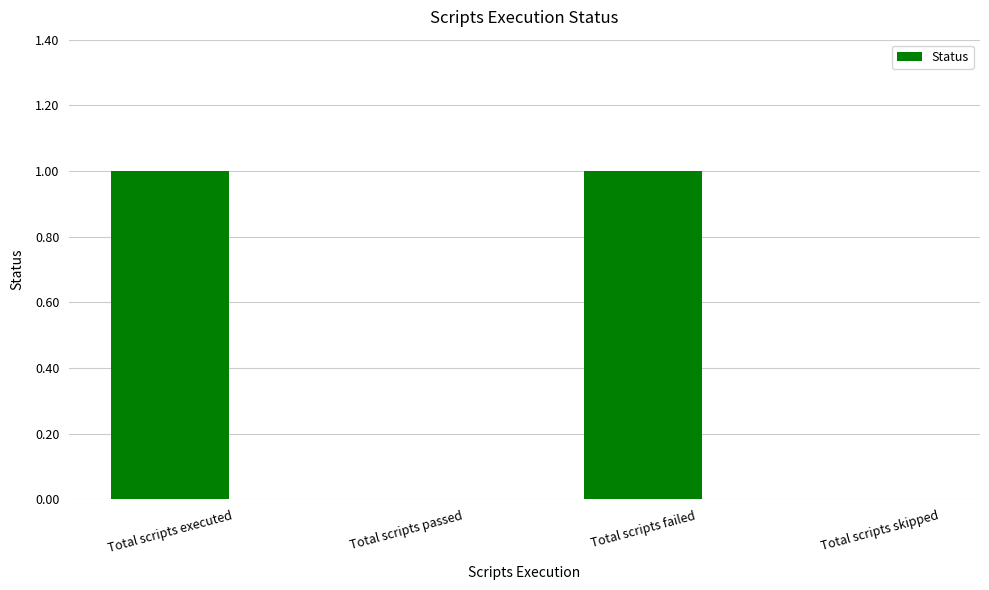

What is the greatest value displayed?

1